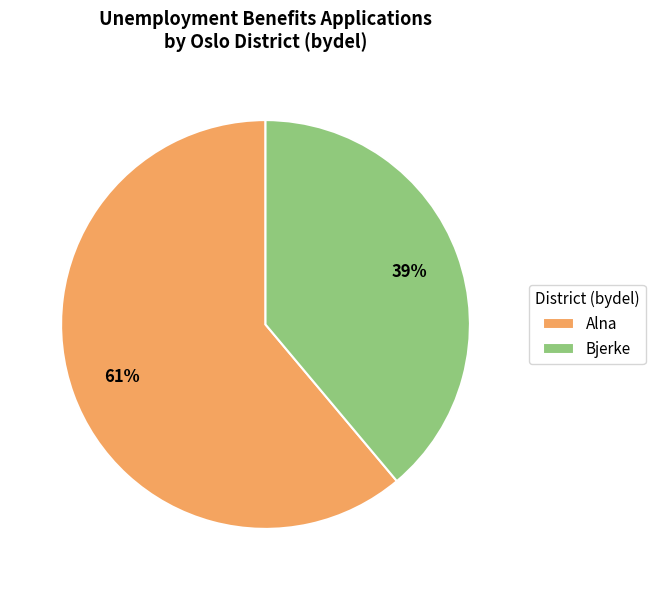

Do Bjerke and Alna together represent more than half of the pie?

Yes